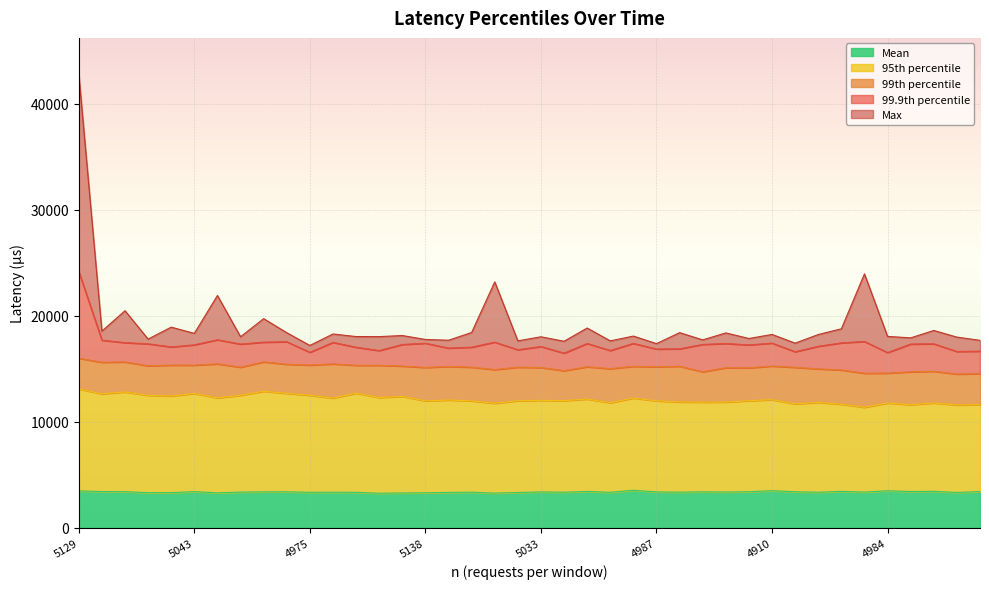

Where does the 99_9th series first go above 17305?

5129